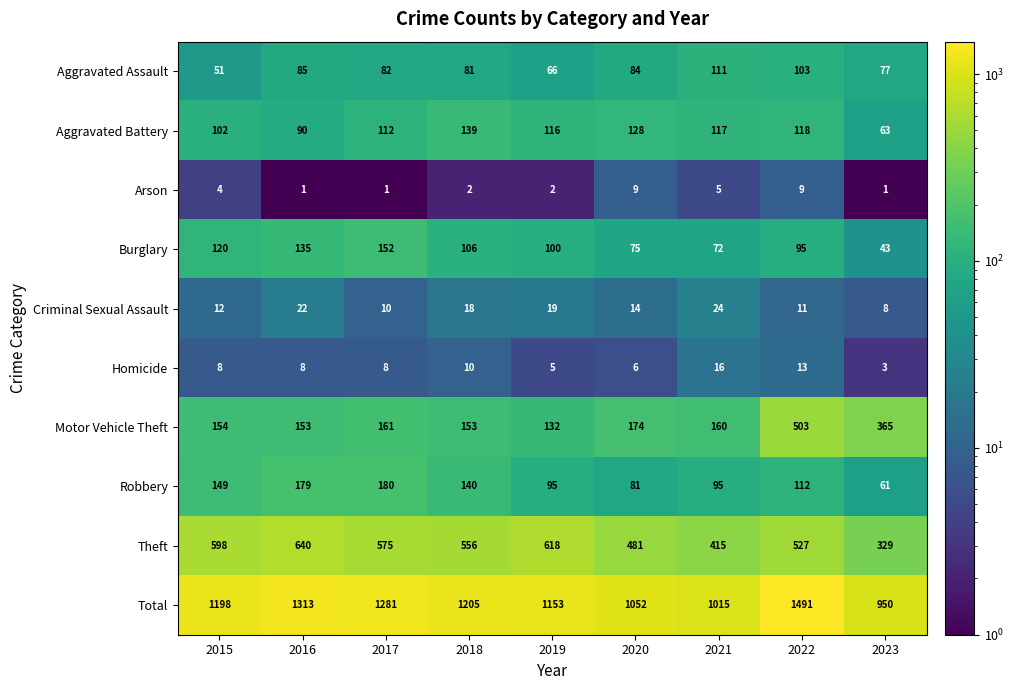

How many distinct data groups are displayed?

10